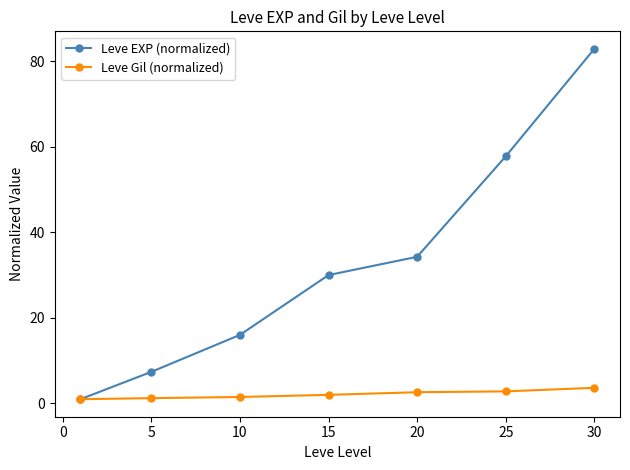

What is the value of the Leve EXP (normalized) point at the 3rd from the left?

16.0